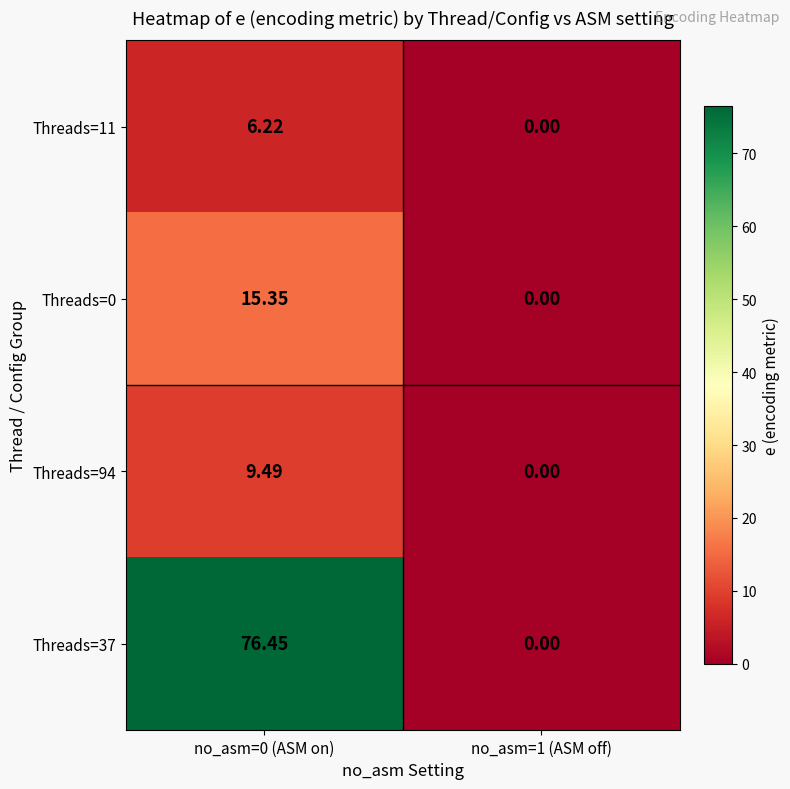

Which series has the widest spread of values?

Threads=37